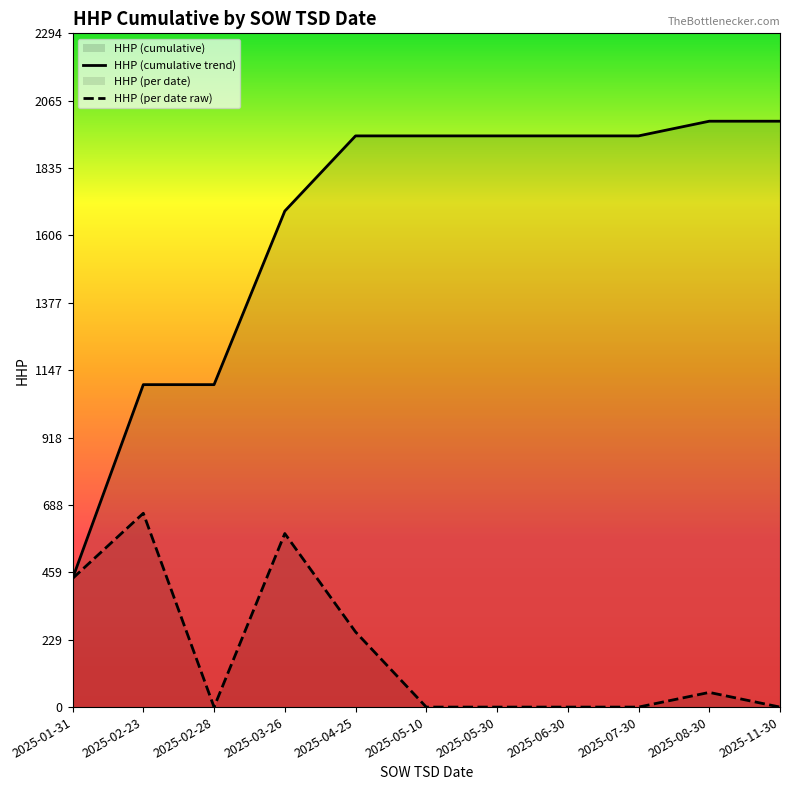

True or false: HHP (cumulative trend) and HHP (per date raw) cross at least once.

False